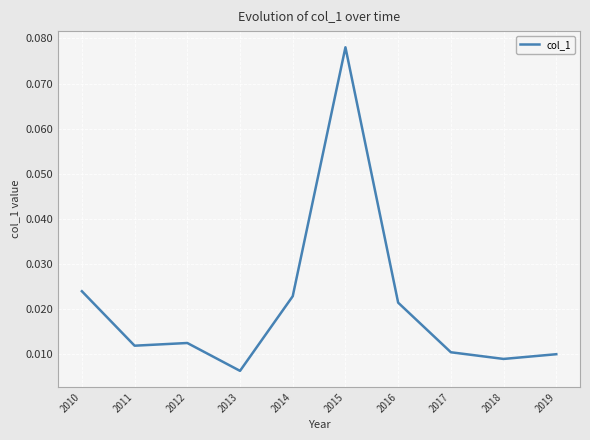

At which category does the chart reach its minimum across all series?

2013